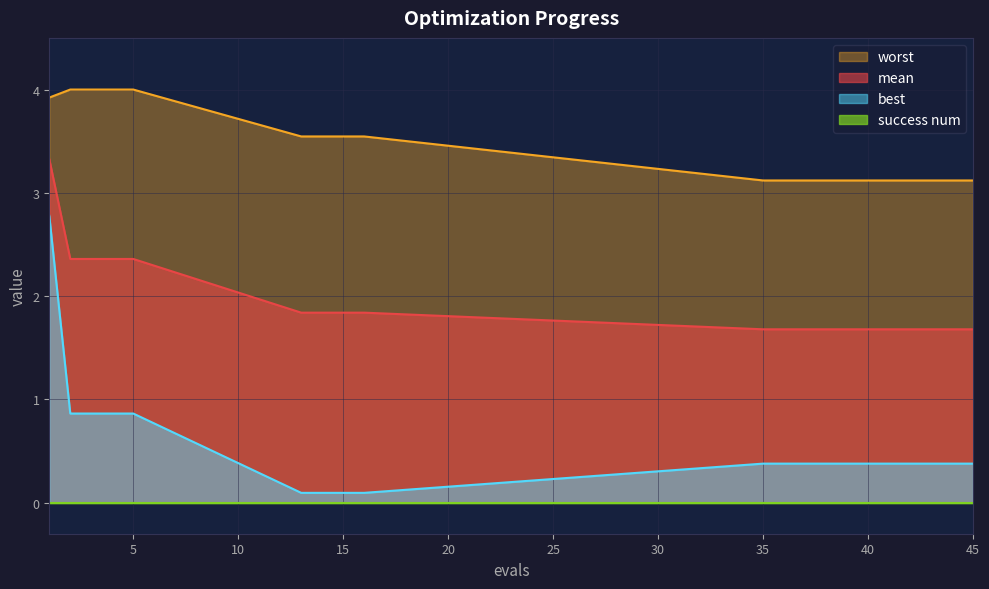

Which series has the largest total across all categories?

worst